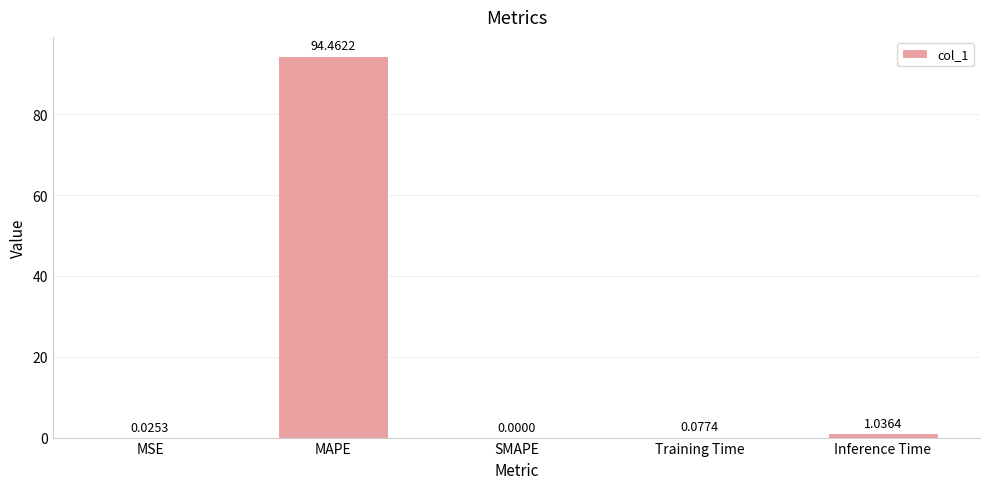

What is the greatest value displayed?

94.5